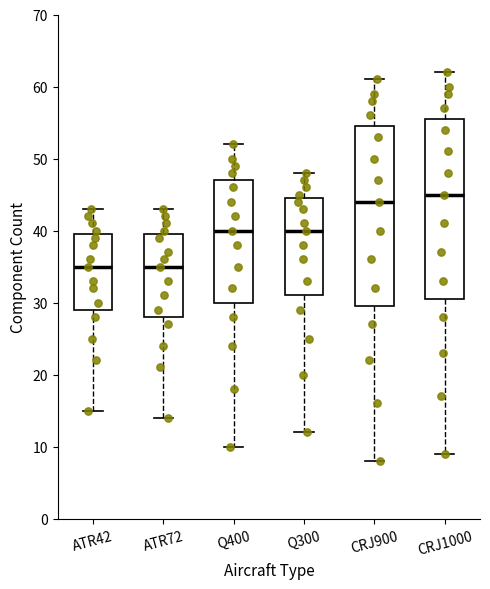

Reading left to right, transcribe this box plot: for each box, give where its median line is, the range the box spans, and where its two whiskers end, as read against the y-axis. The values are not printed on the chart, so give them approximately, as read against the axis.

ATR42: median 35, box 29 to 40, whiskers 15 to 43
ATR72: median 35, box 28 to 40, whiskers 14 to 43
Q400: median 40, box 30 to 47, whiskers 10 to 52
Q300: median 40, box 31 to 45, whiskers 12 to 48
CRJ900: median 44, box 30 to 55, whiskers 8 to 61
CRJ1000: median 45, box 31 to 56, whiskers 9 to 62